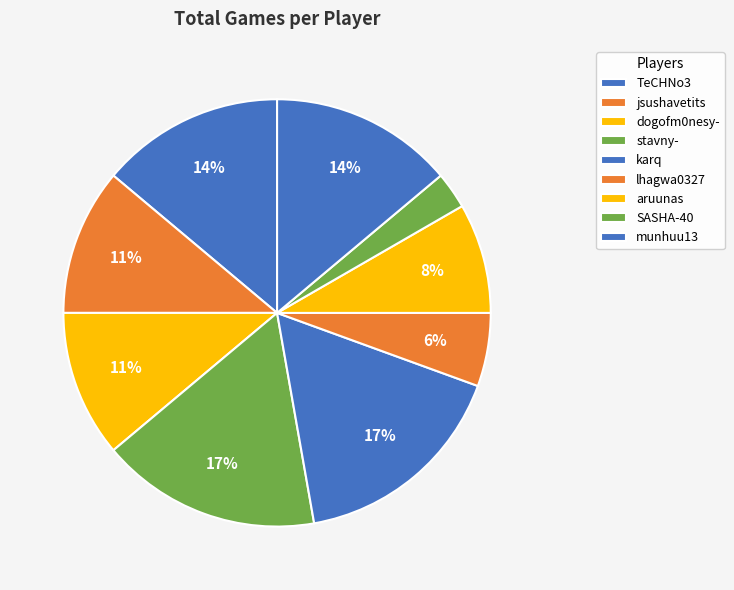

How many slices are in this pie chart?

9